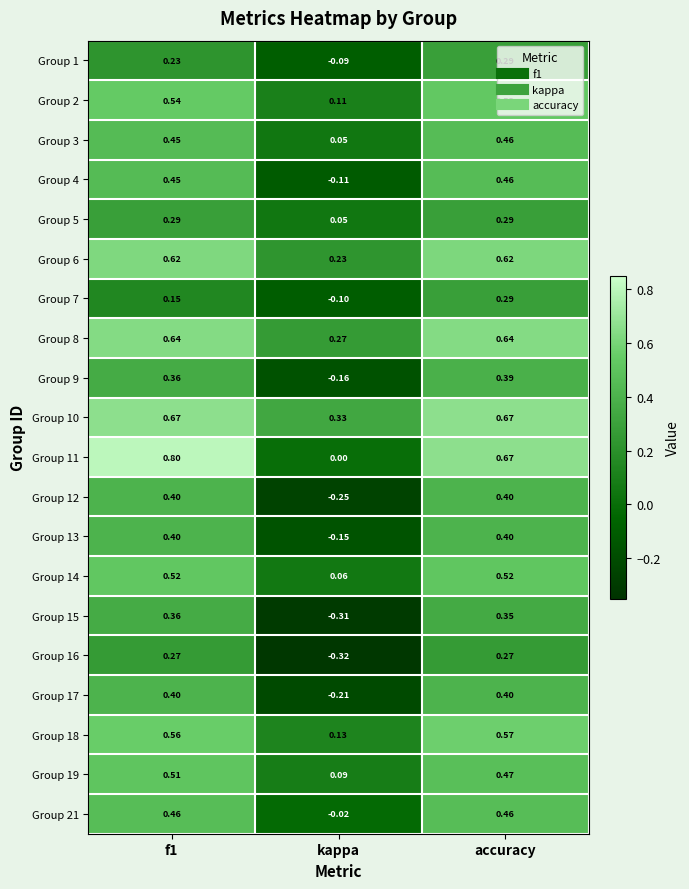

What is the spread (max minus min) of values at accuracy?

0.4